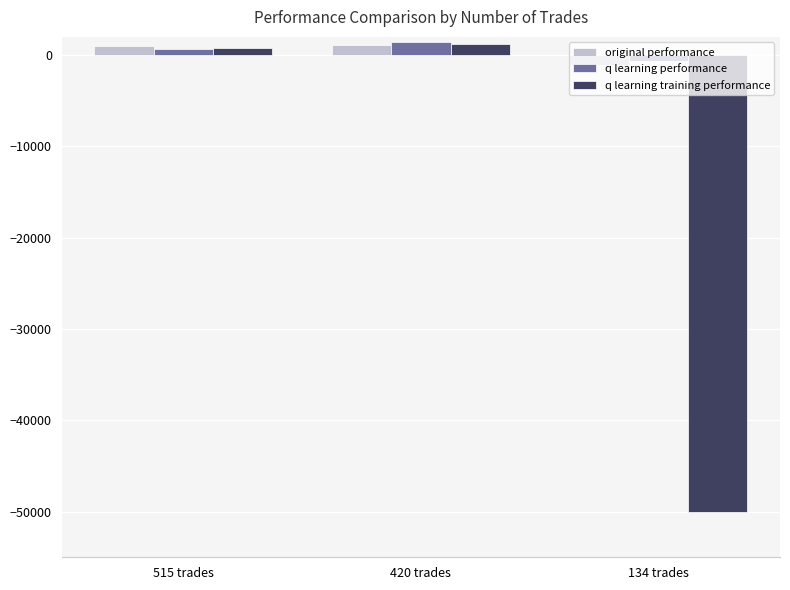

Between 420 trades and 134 trades, which series saw the biggest shift?

q learning training performance